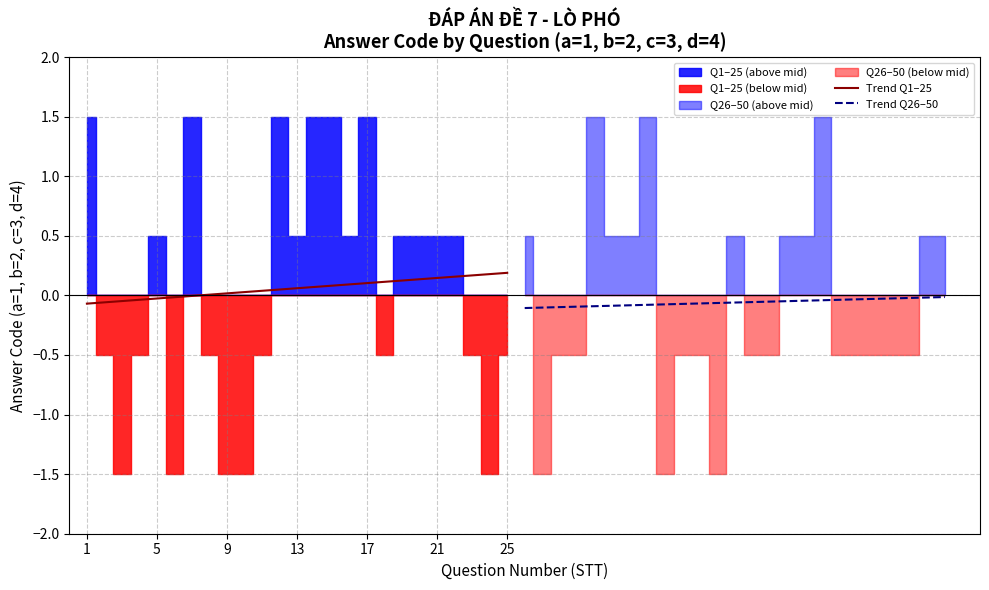

What is the highest value of the Trend Q1–25 series?

0.2